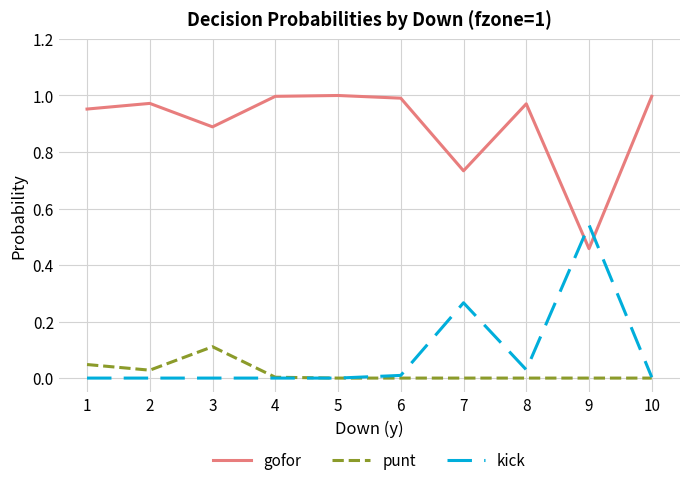

Is the value of kick at 10 greater than the value of punt at 1?

No